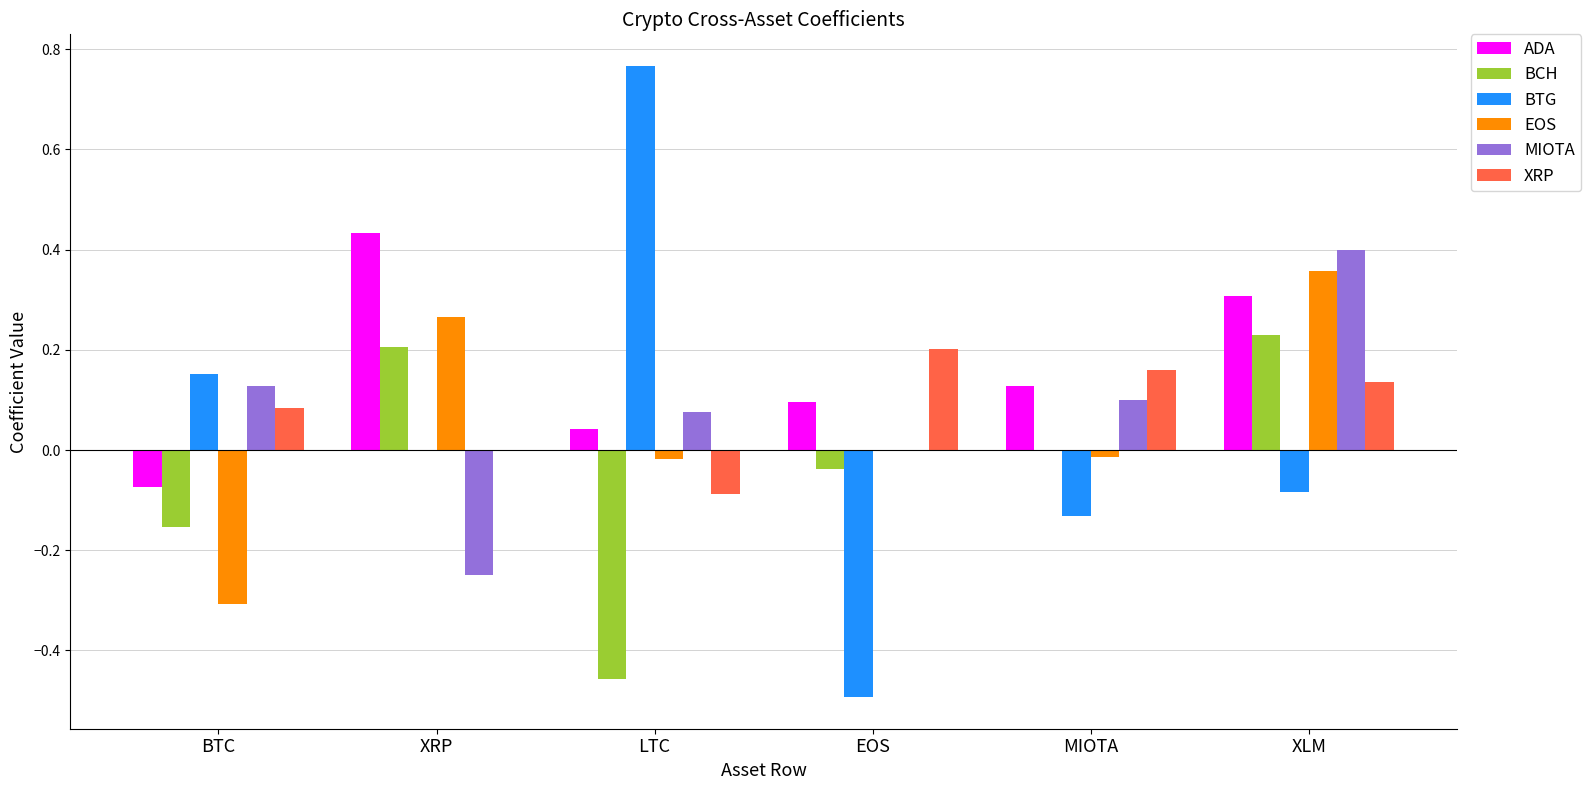

Which category has the highest value across all series?

LTC